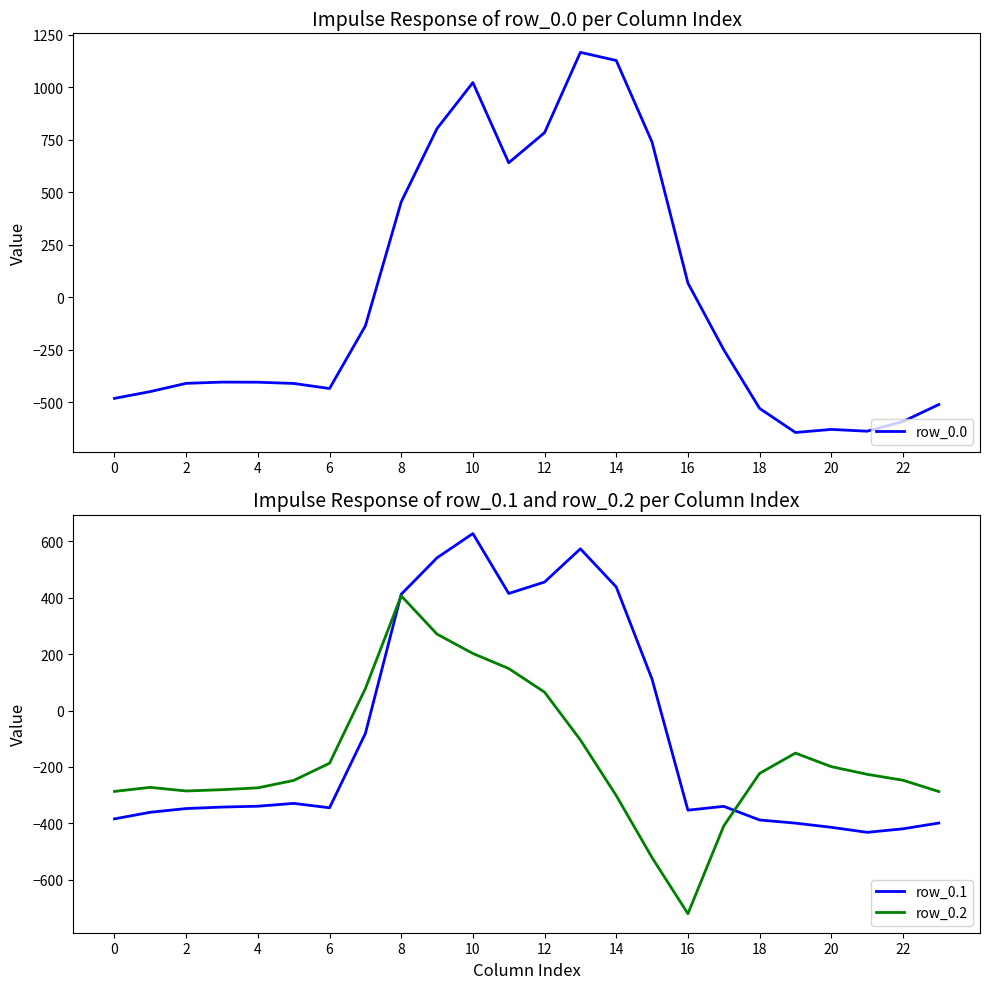

Does the chart display data point markers on the line(s)?

No